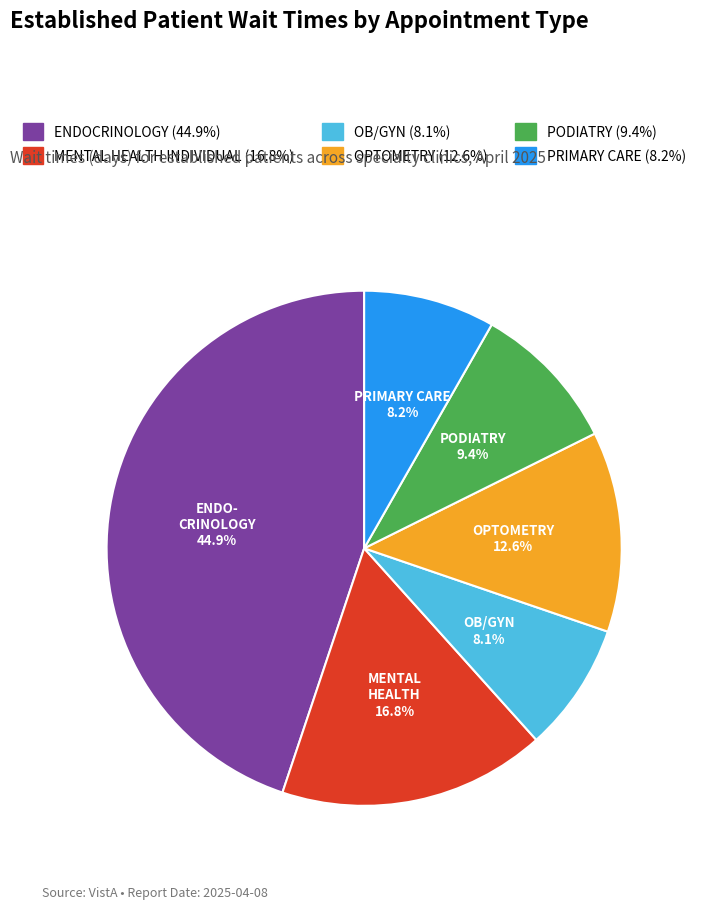

Is there a majority slice in this chart?

No